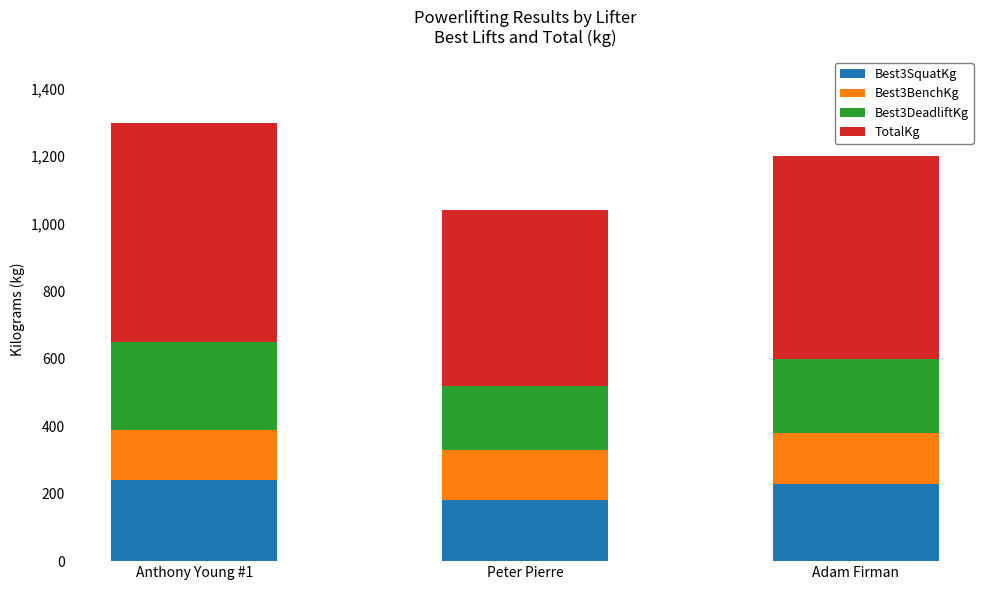

Reading right to left, what are the values for Best3SquatKg?

Adam Firman=230.0	Peter Pierre=180.0	Anthony Young #1=240.0